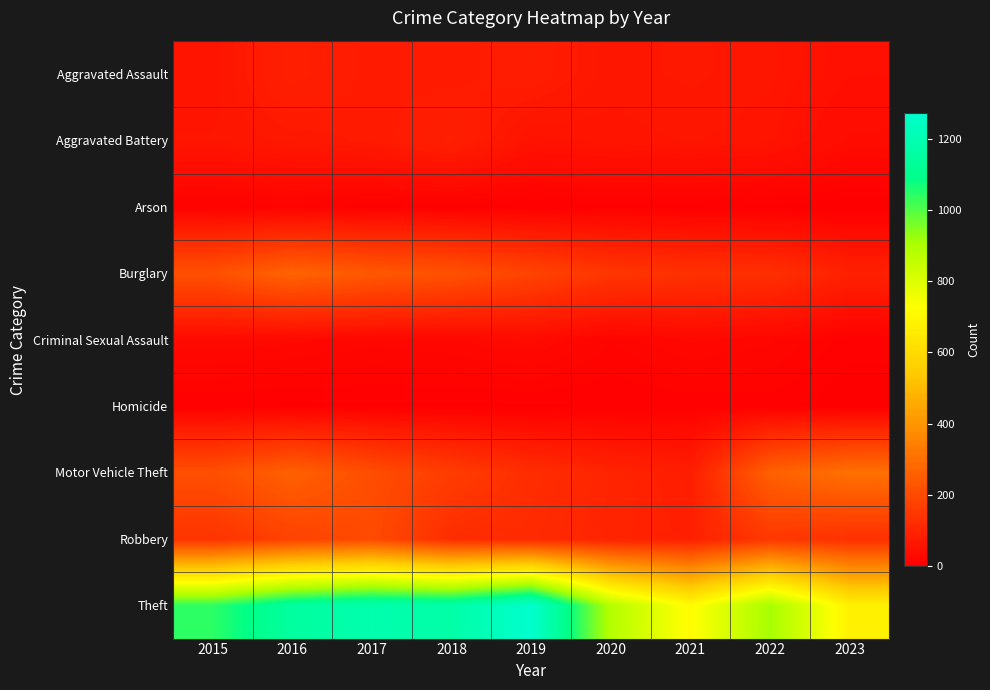

Which series has the largest total across all categories?

Theft